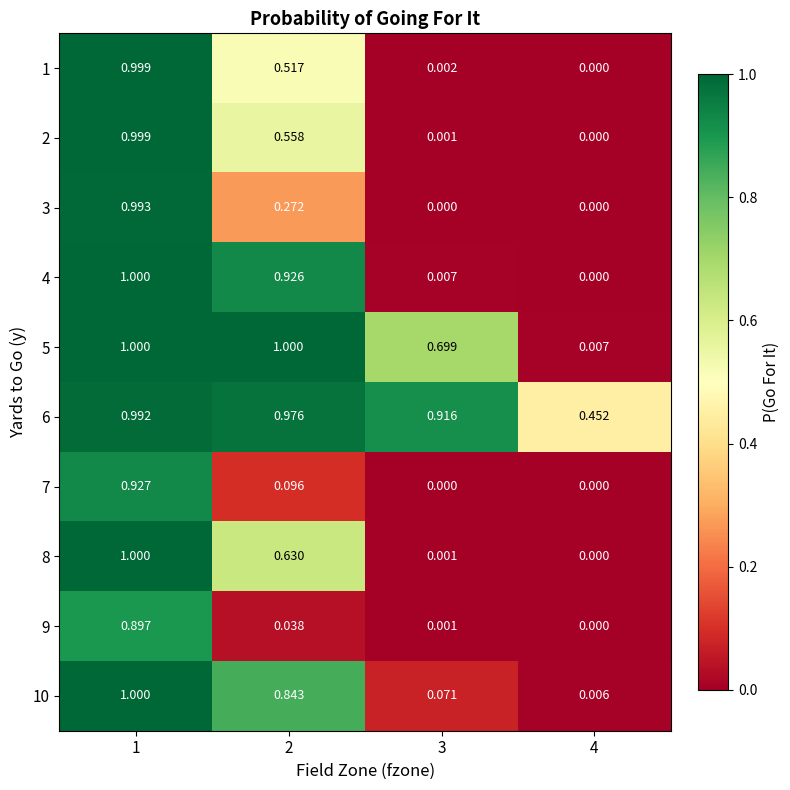

Is the value of 4 at 2 greater than the value of 10 at 4?

Yes